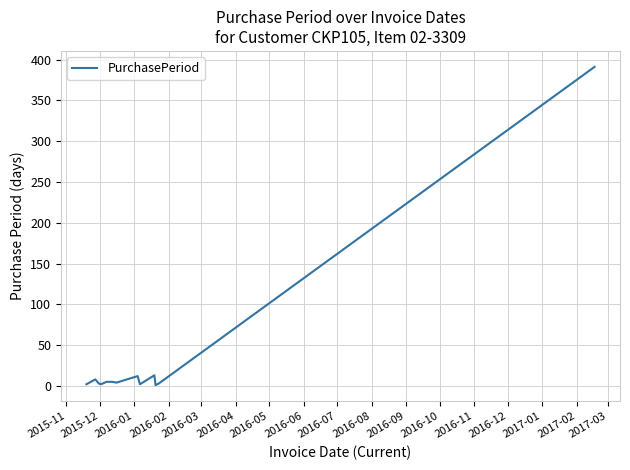

What is the difference between the maximum and minimum values?

390